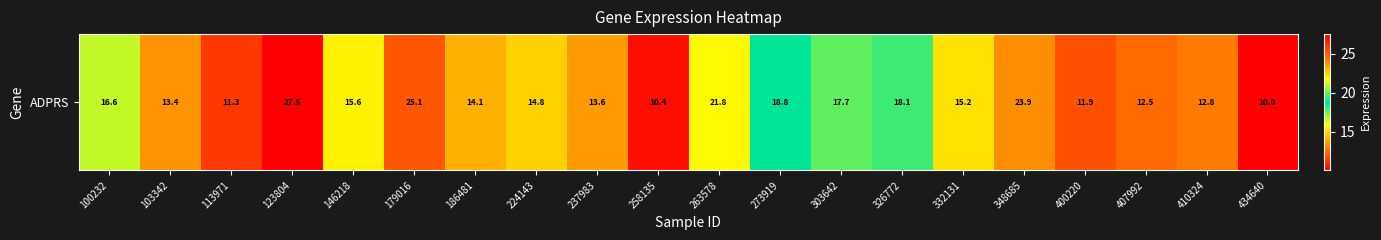

Where is the data nearest to the value 18?

326772